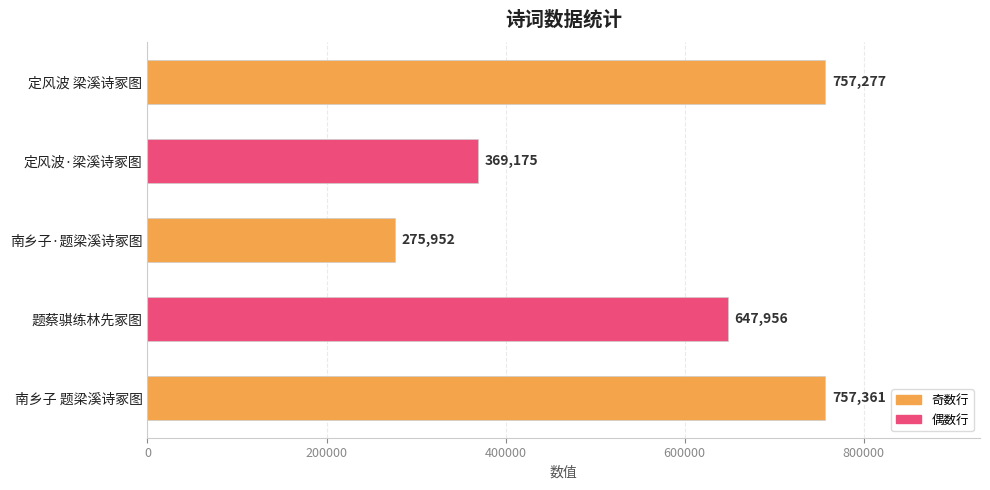

Are the bars grouped side by side (vs. stacked)?

No